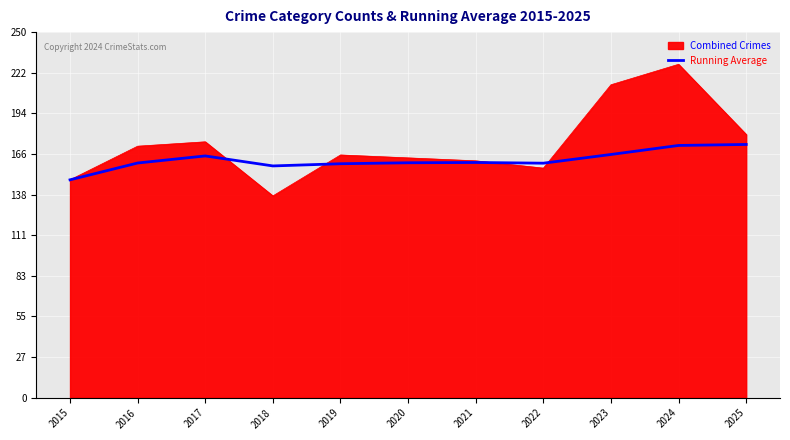

What is the total value across all series at 2017?

340.3